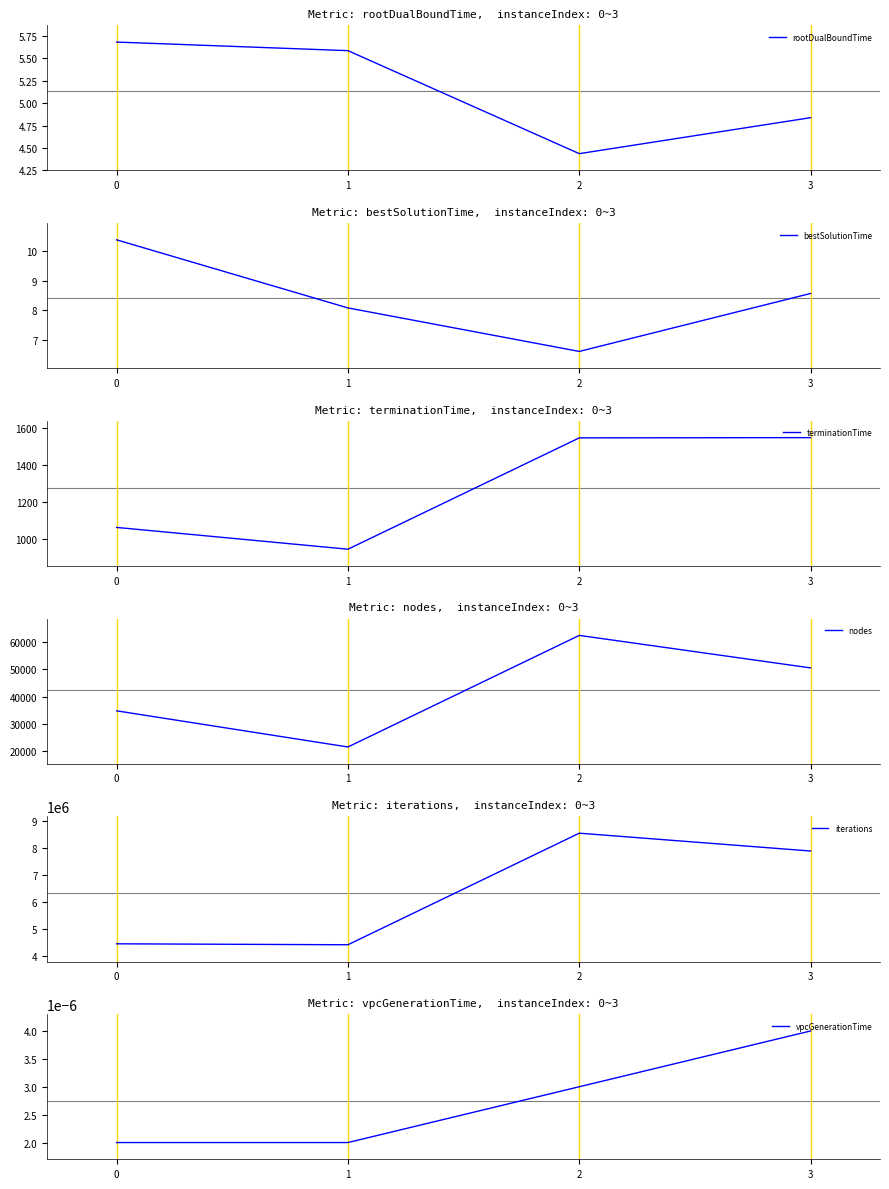

True or false: nodes and bestSolutionTime cross at least once.

False